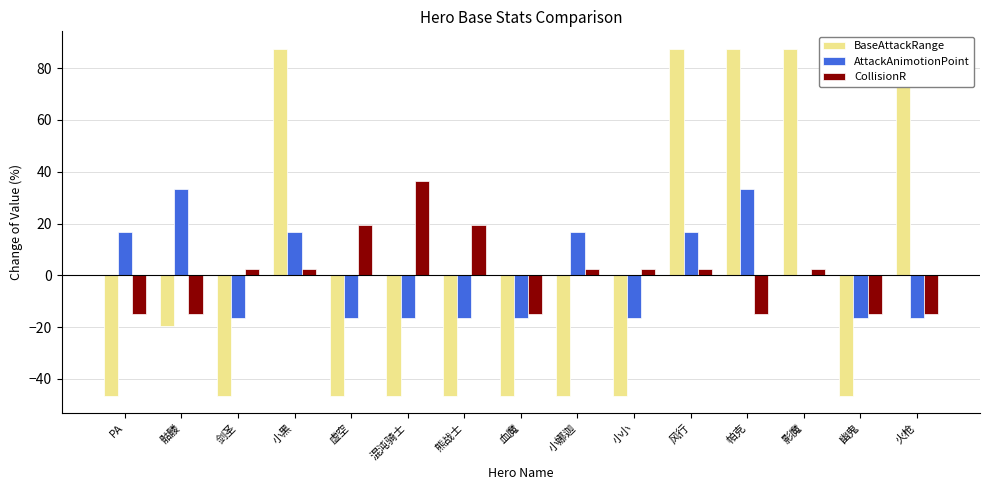

How many bars are there in each group?

3